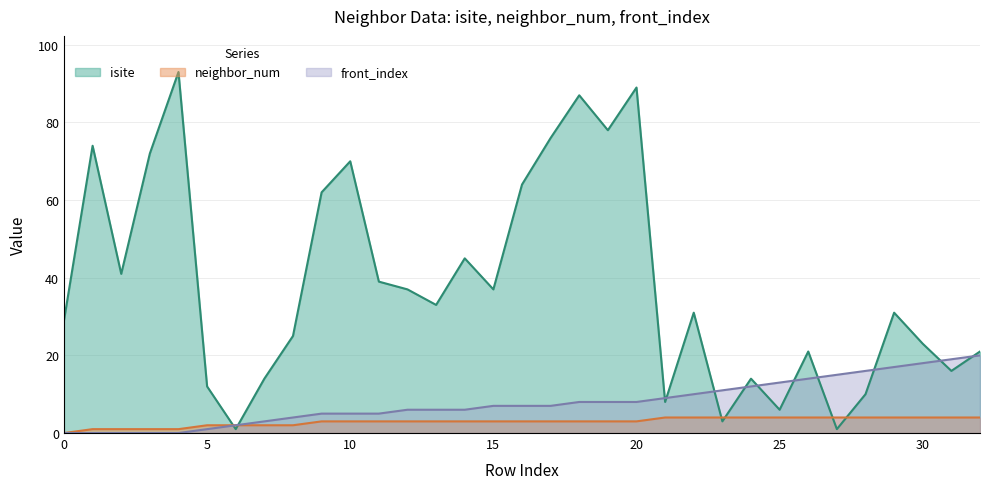

Reading right to left, what are all the values shown in this chart?

isite: 21	16	23	31	10	1	21	6	14	3	31	8	89	78	87	76	64	37	45	33	37	39	70	62	25	14	1	12	93	72	41	74	29
neighbor_num: 4	4	4	4	4	4	4	4	4	4	4	4	3	3	3	3	3	3	3	3	3	3	3	3	2	2	2	2	1	1	1	1	0
front_index: 20	19	18	17	16	15	14	13	12	11	10	9	8	8	8	7	7	7	6	6	6	5	5	5	4	3	2	1	0	0	0	0	0